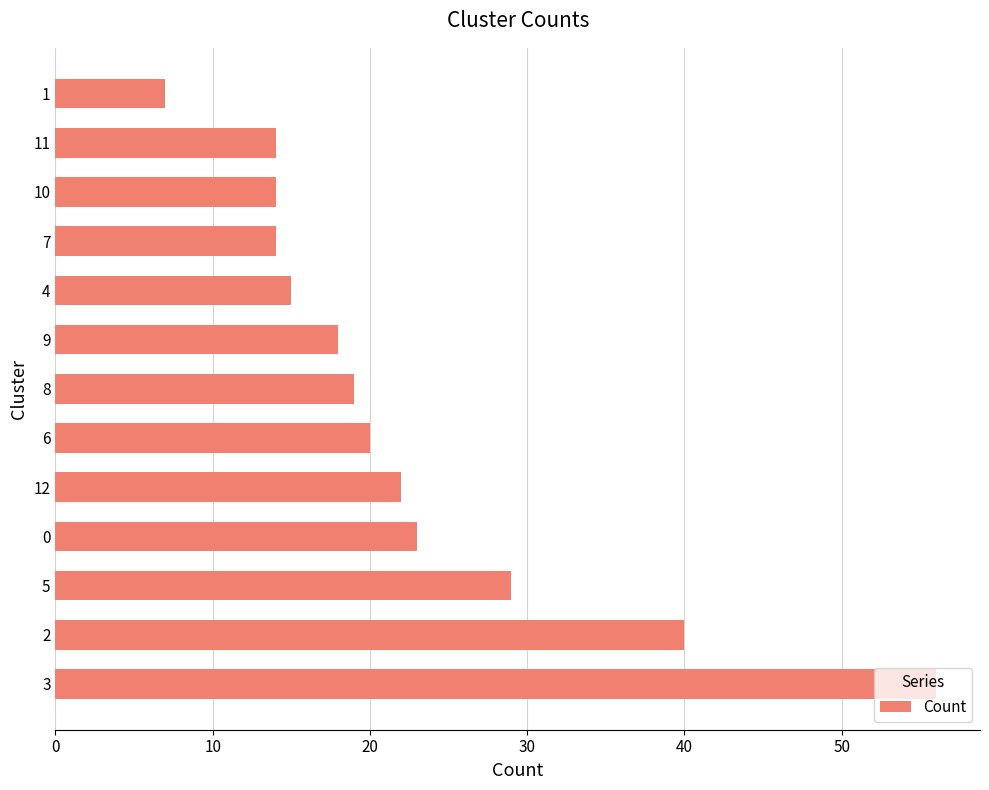

What is the change in value from 4 to 1?

-8